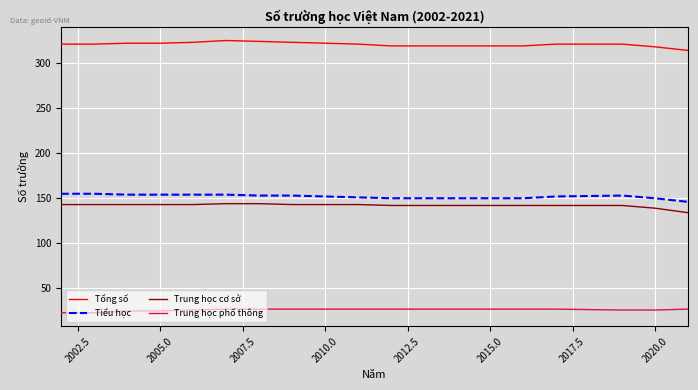

What is the average value of the Tổng số series?

321